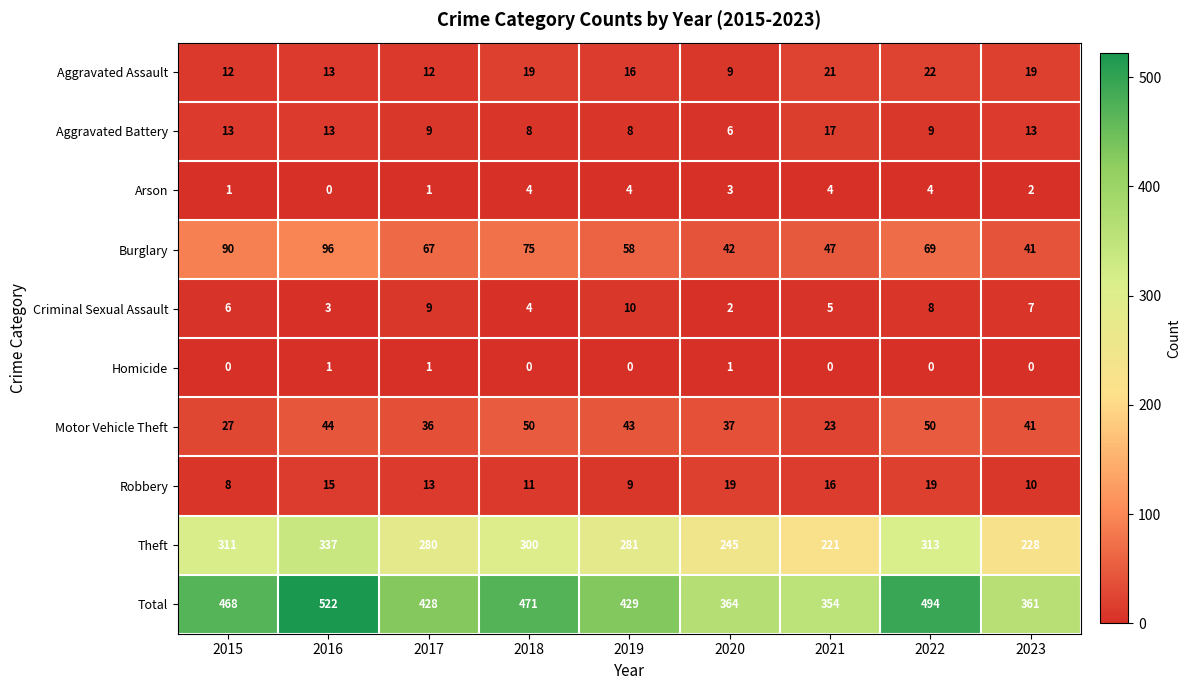

True or false: Motor Vehicle Theft has a value of 71 at 2016.

False